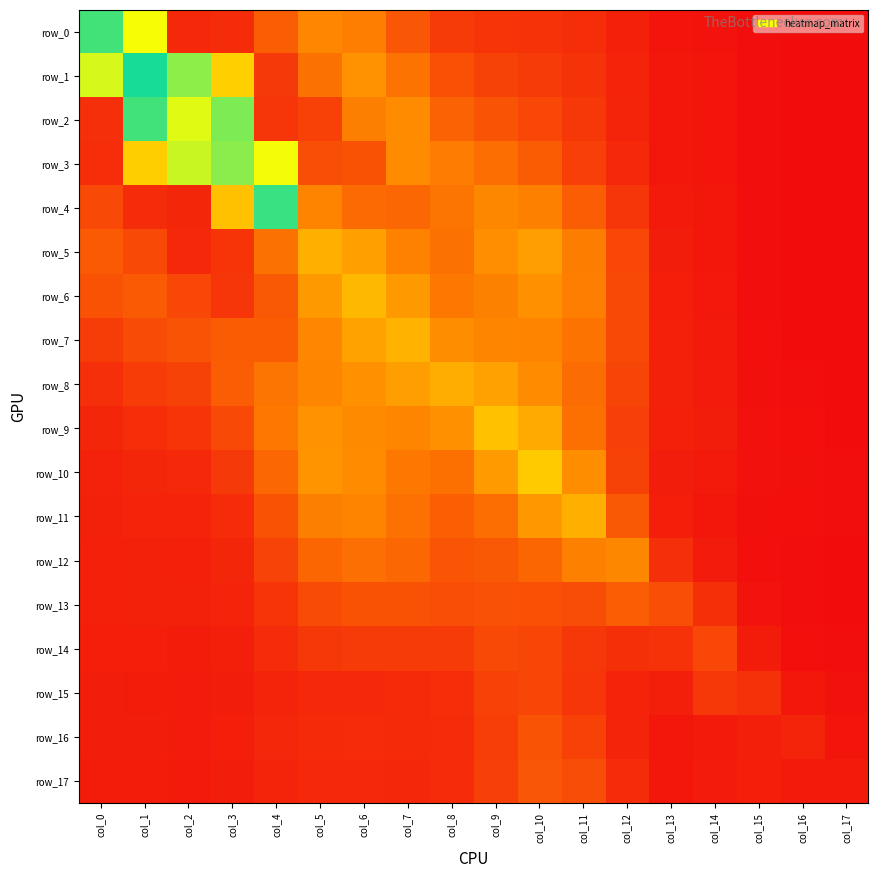

The row_17 series shows 0.1 at col_16. True or false?

True